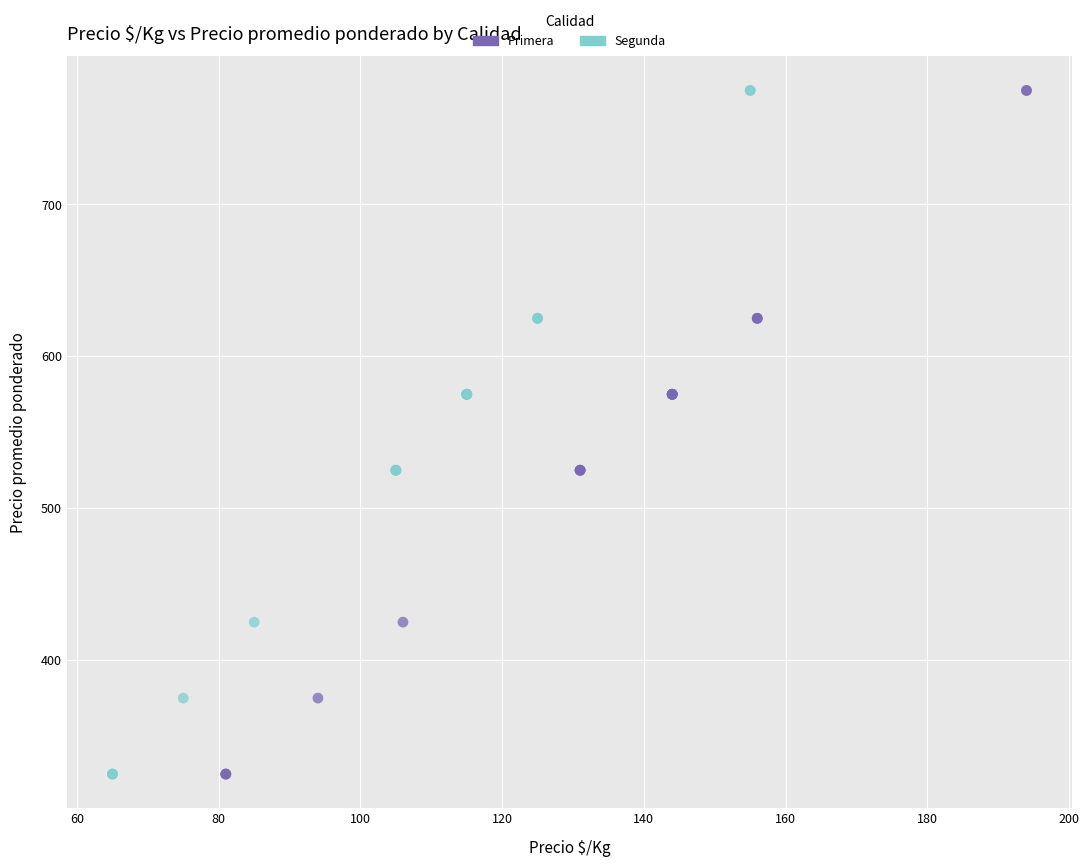

What are all the series names shown in the legend?

Primera, Segunda